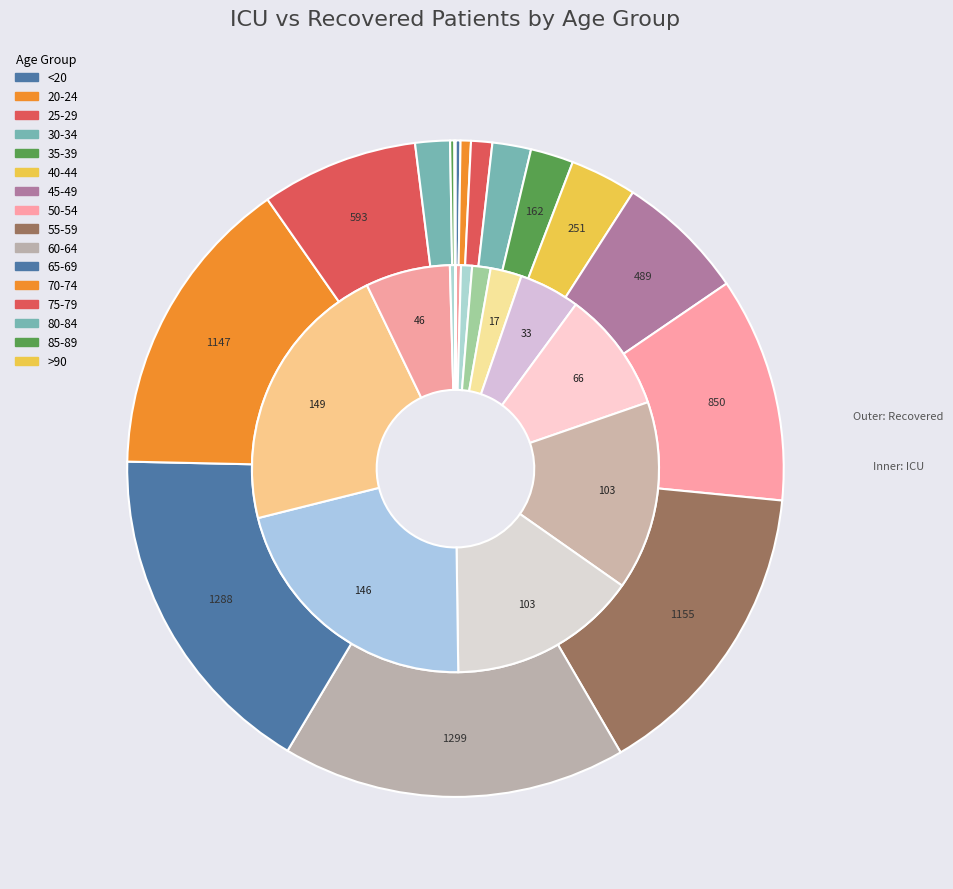

Does 3 account for over 50% of the chart?

No